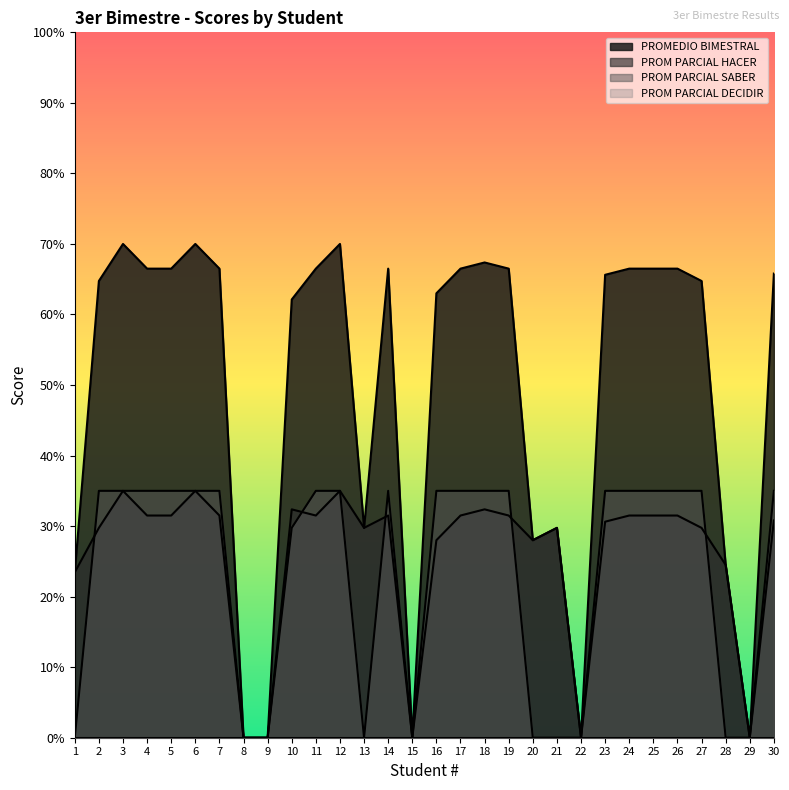

What is the maximum value for PROM PARCIAL HACER?

35.0